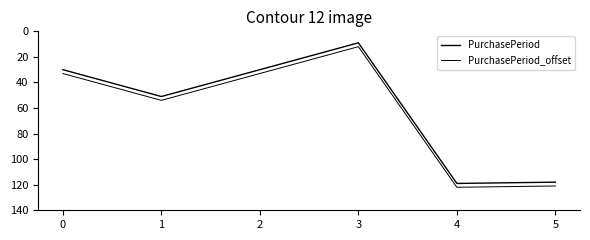

How many interior local peaks does the PurchasePeriod_offset series have?

2